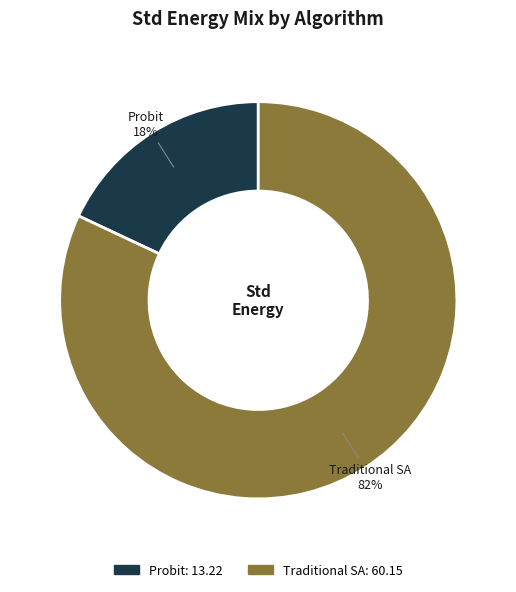

What is the ratio of the value at Probit to the value at Traditional SA?

0.2